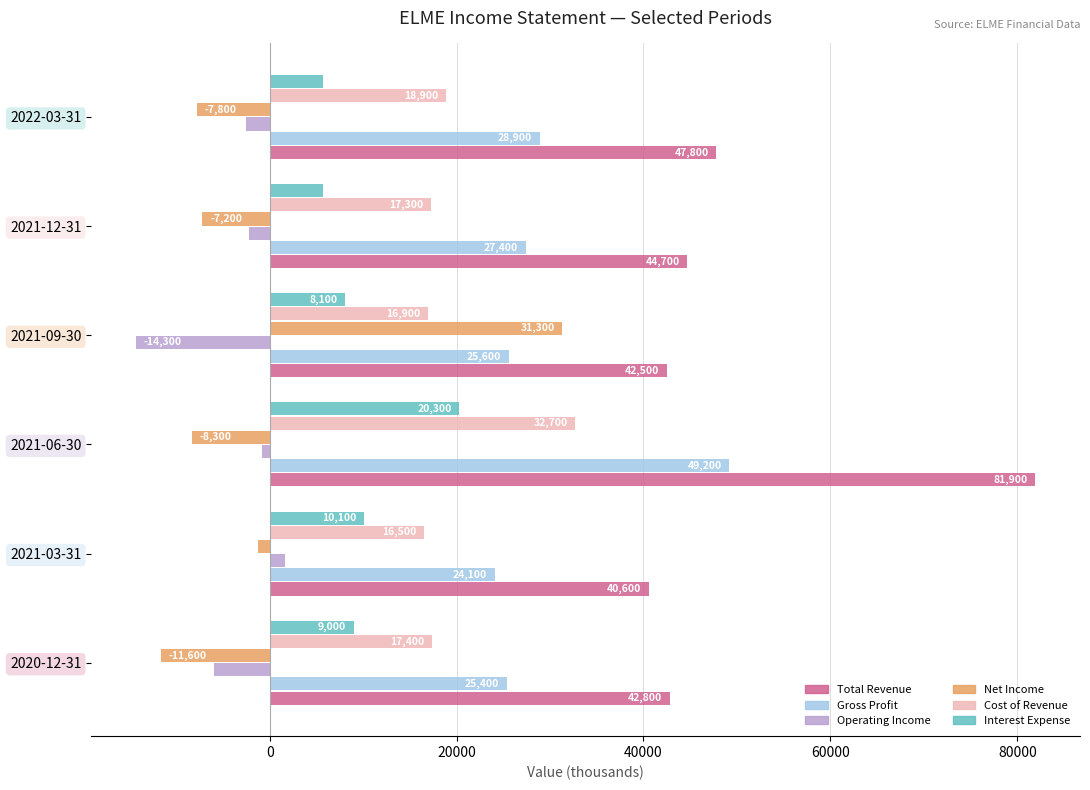

The value of Interest Expense at 2021-12-31 is 9602. True or false?

False